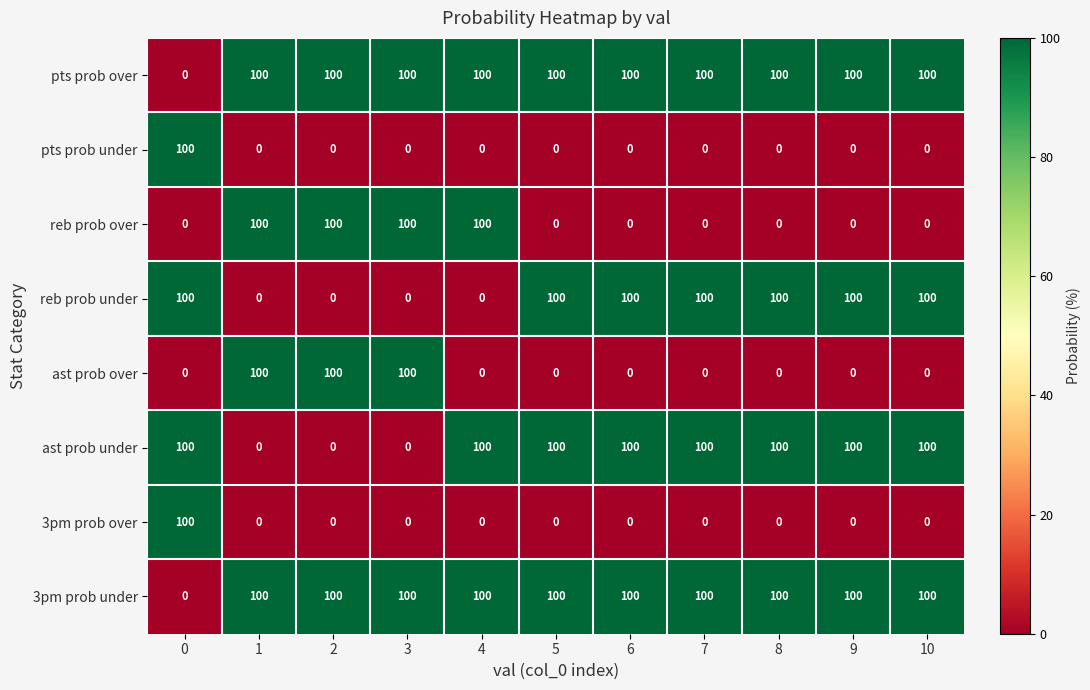

At how many categories does at least one series exceed 63?

11